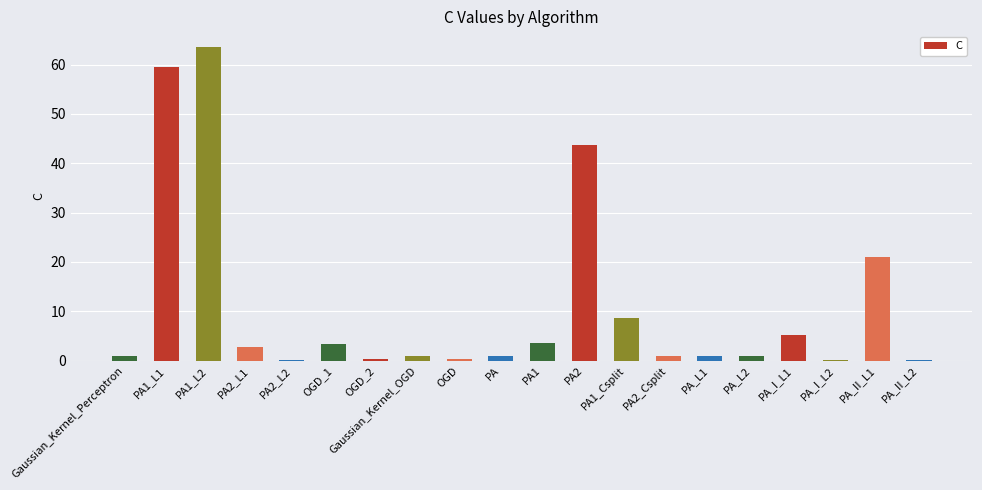

At which label is the value closest to 31?

PA_II_L1